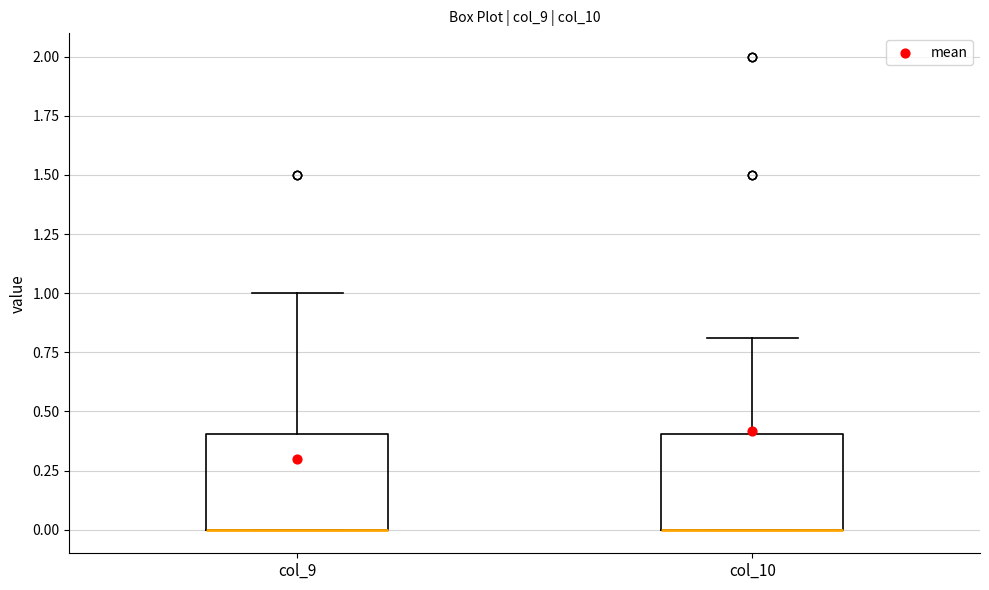

Reading left to right, read every box against the y-axis: the position of its median line, the range the box covers, and the ends of its whiskers. The values are not printed on the chart, so give them approximately, as read against the axis.

col_9: median 0.0 (drawn on the box's lower edge), box 0.0 to 0.4, whiskers 0.0 to 1.0
col_10: median 0.0 (drawn on the box's lower edge), box 0.0 to 0.4, whiskers 0.0 to 0.8